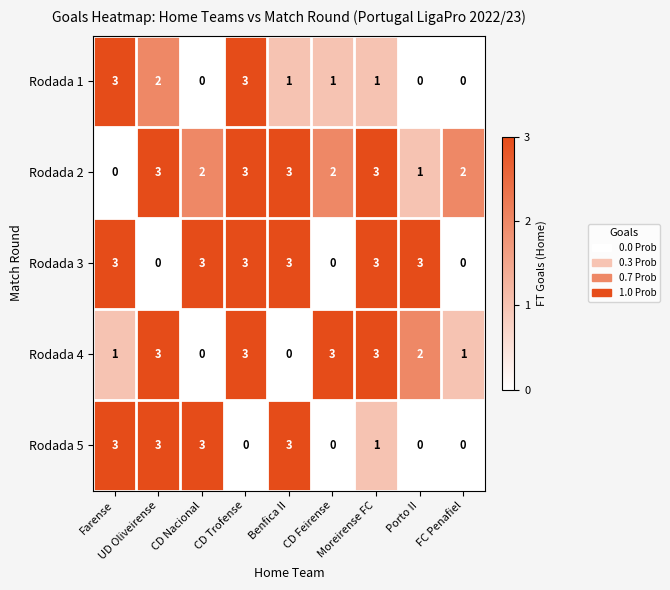

Which series has the largest total across all categories?

Rodada 2